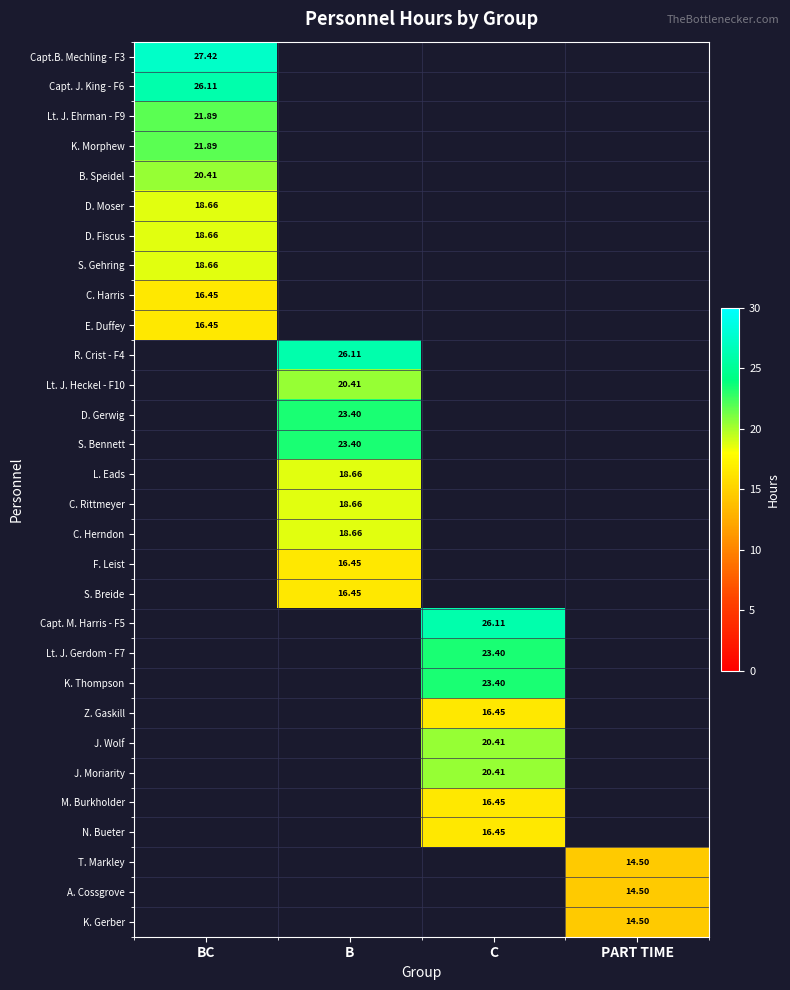

How many values in S. Breide are above zero?

1